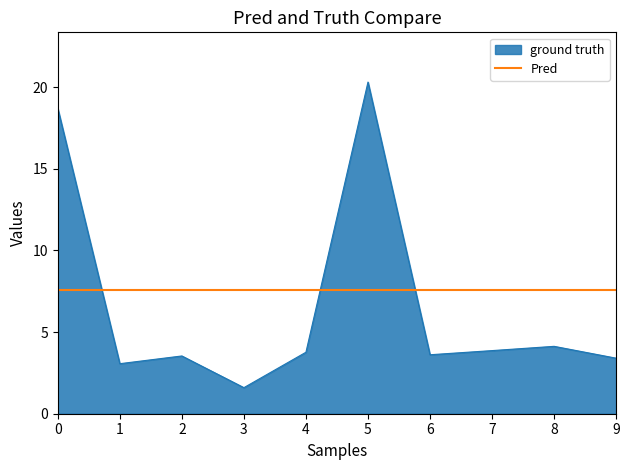

What is the average value?

6.6